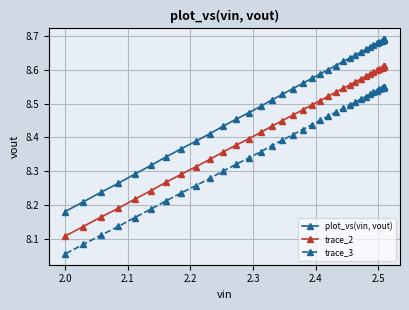

Which series has the largest range (max minus min)?

plot_vs(vin, vout)